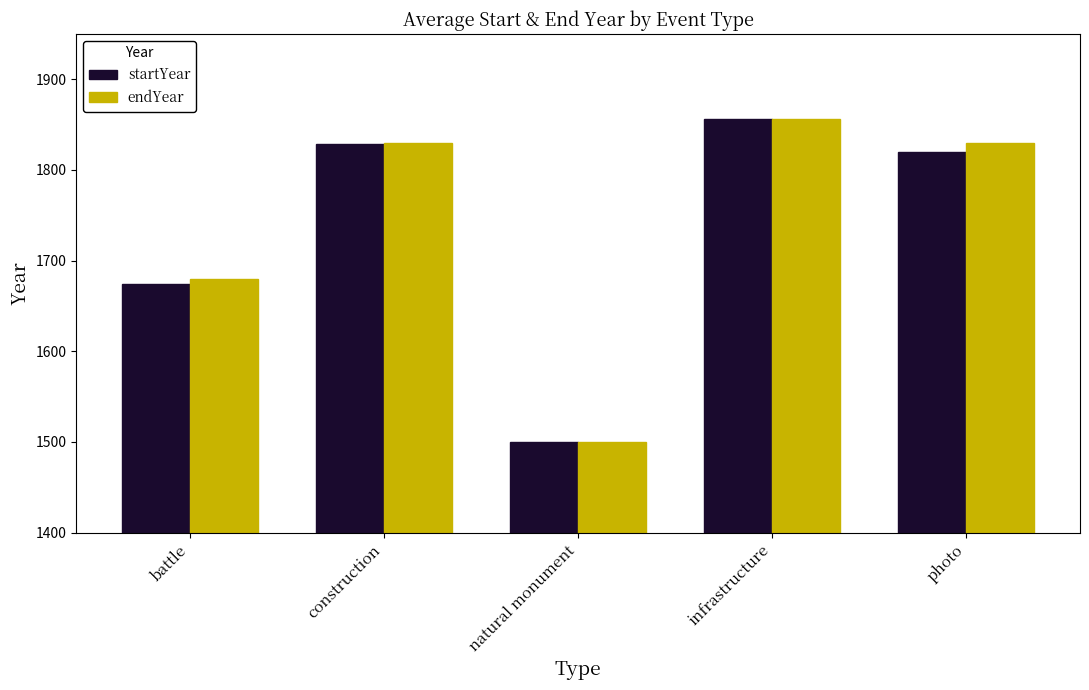

What is the maximum value shown in the chart?

1856.0